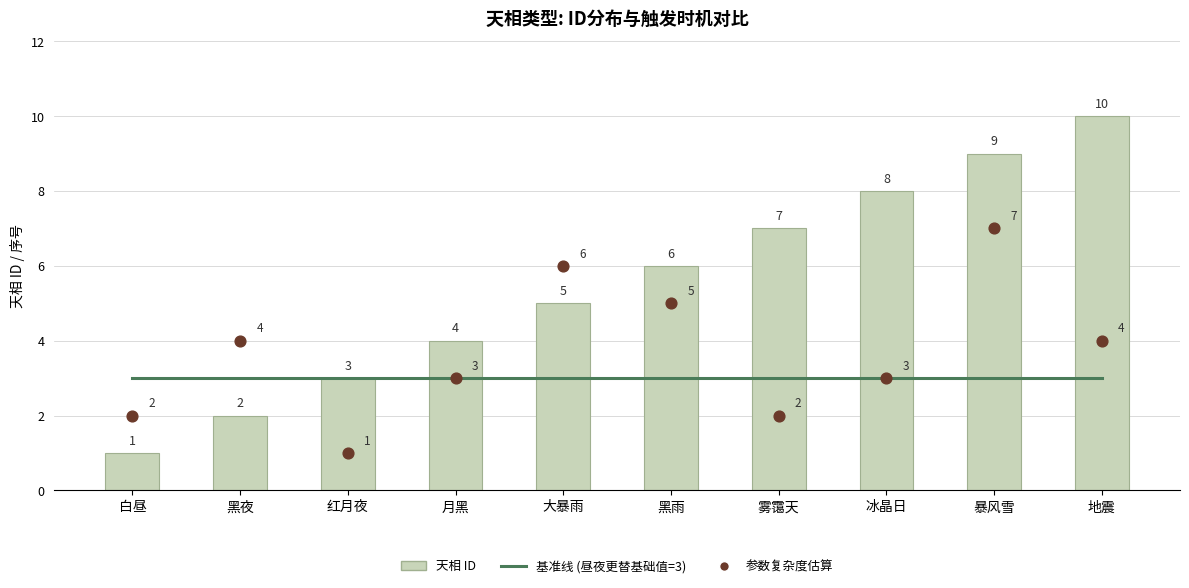

At how many categories does at least one series exceed 6?

4